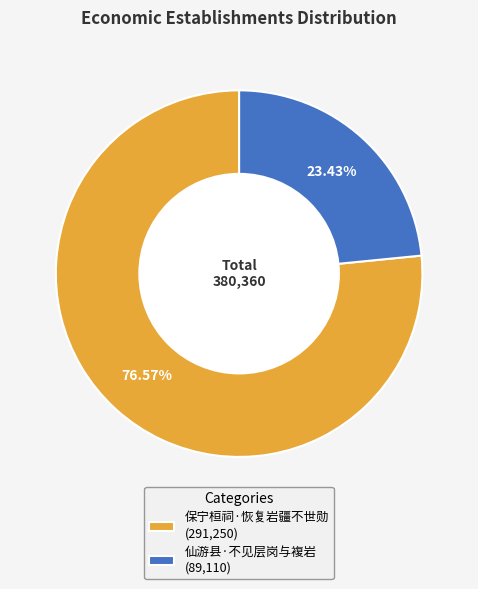

To the nearest percent, what is the difference between the largest and smallest slice percentages?

53%